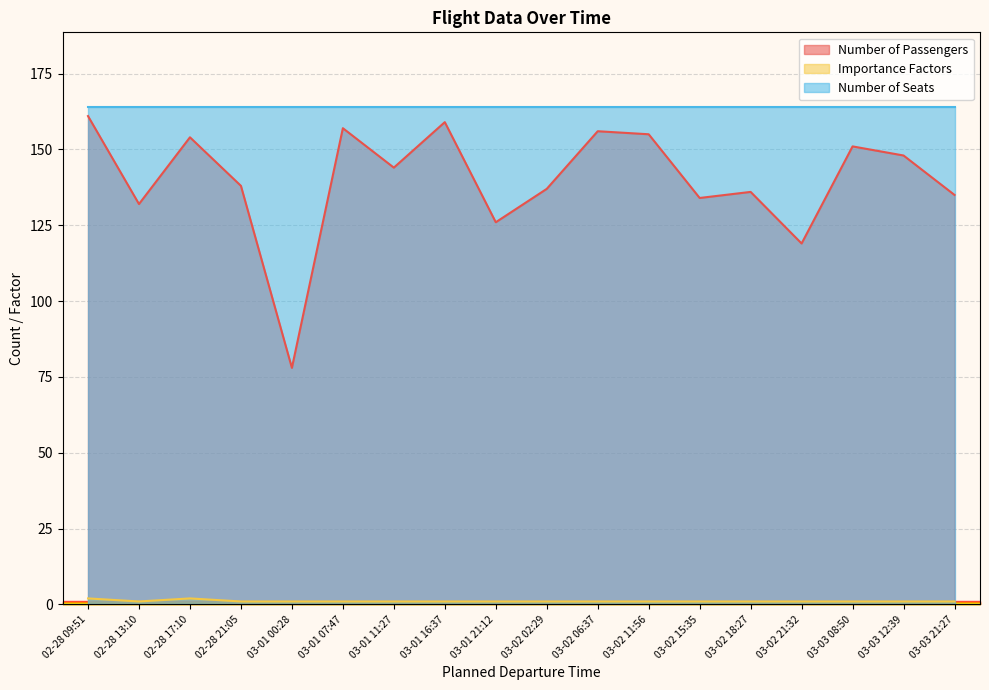

What is the difference between the maximum and minimum values in the Number of Passengers series?

83